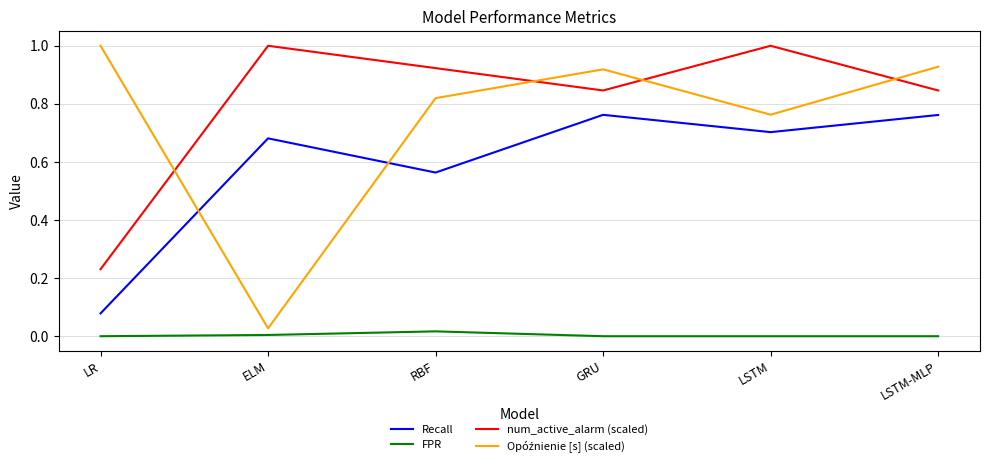

At how many categories does at least one series exceed 0?

6